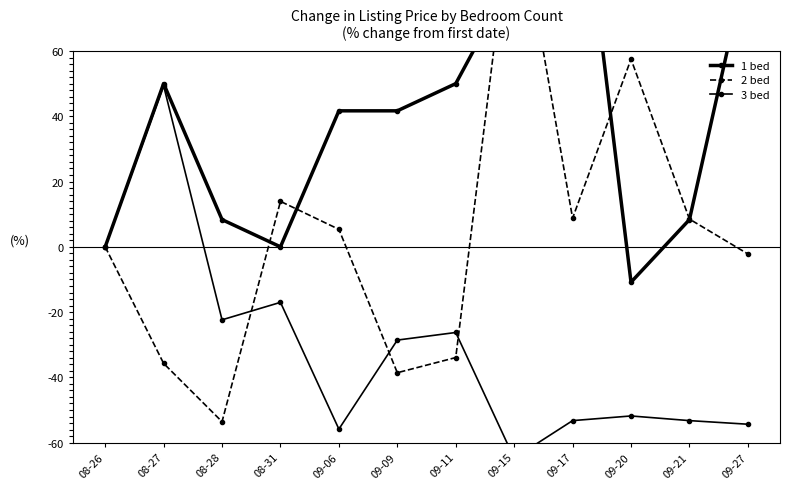

In 2 bed, how many points are higher than both neighbors (excluding endpoints)?

3